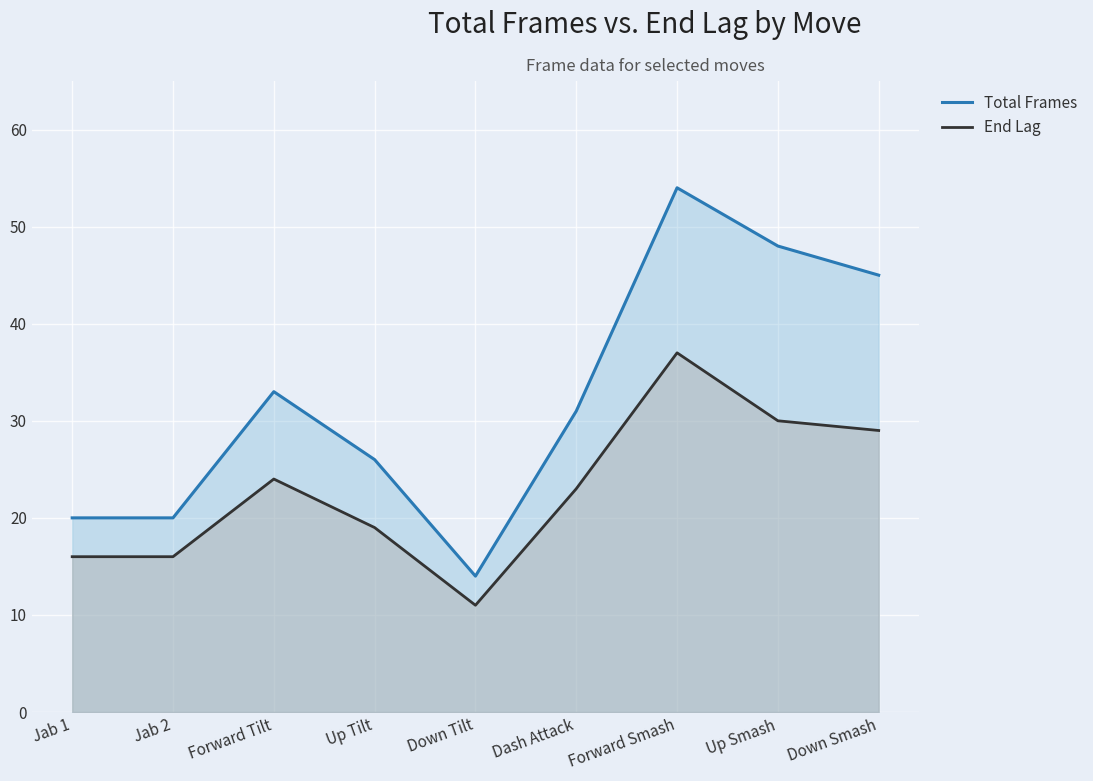

What position from the left is Forward Smash?

7